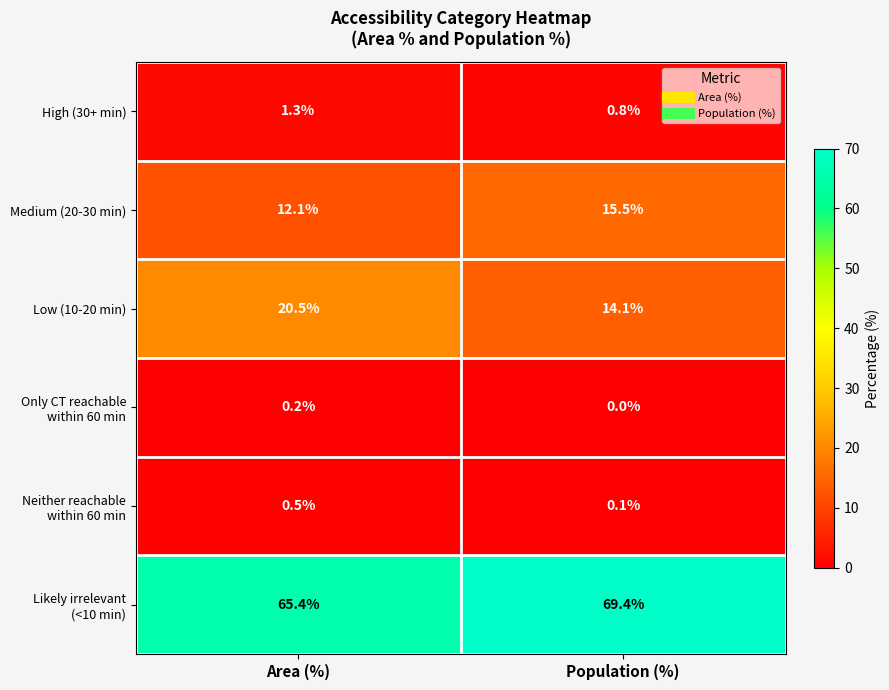

At which category is the sum across all series the highest?

Area (%)